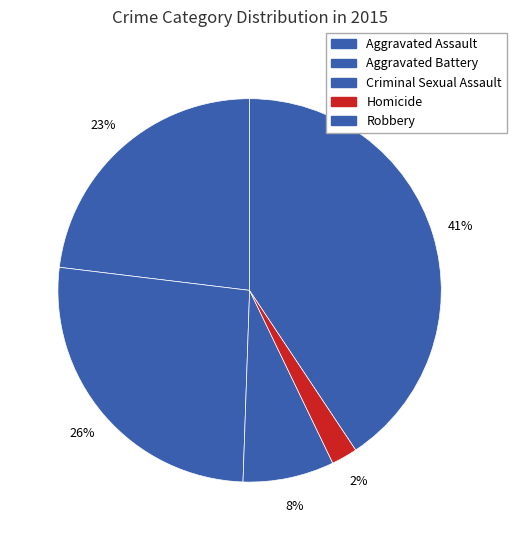

Which category has the smallest portion of the pie?

Homicide